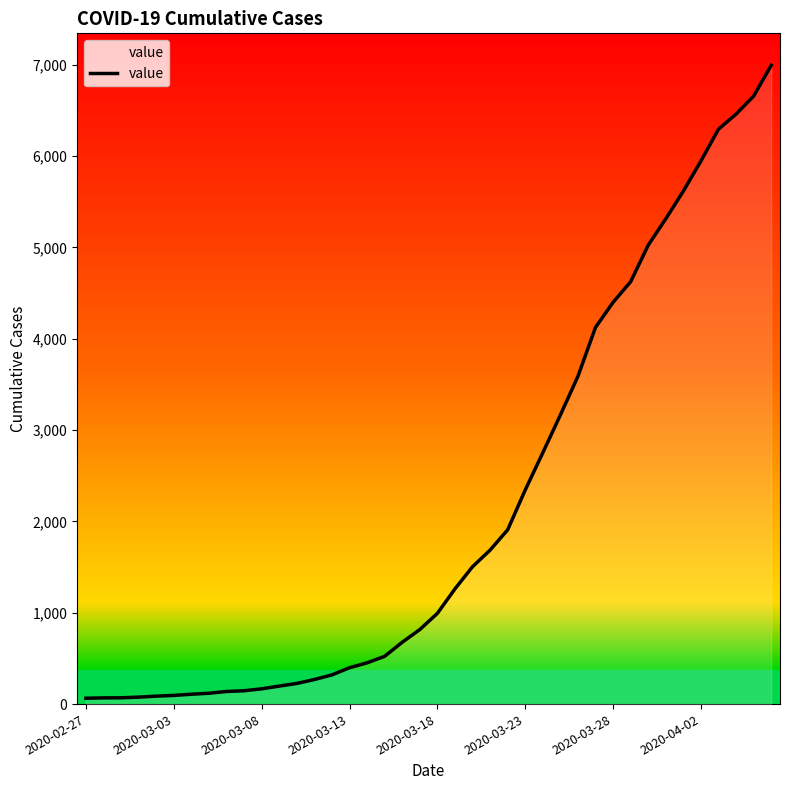

How many categories are shown in the chart?

40